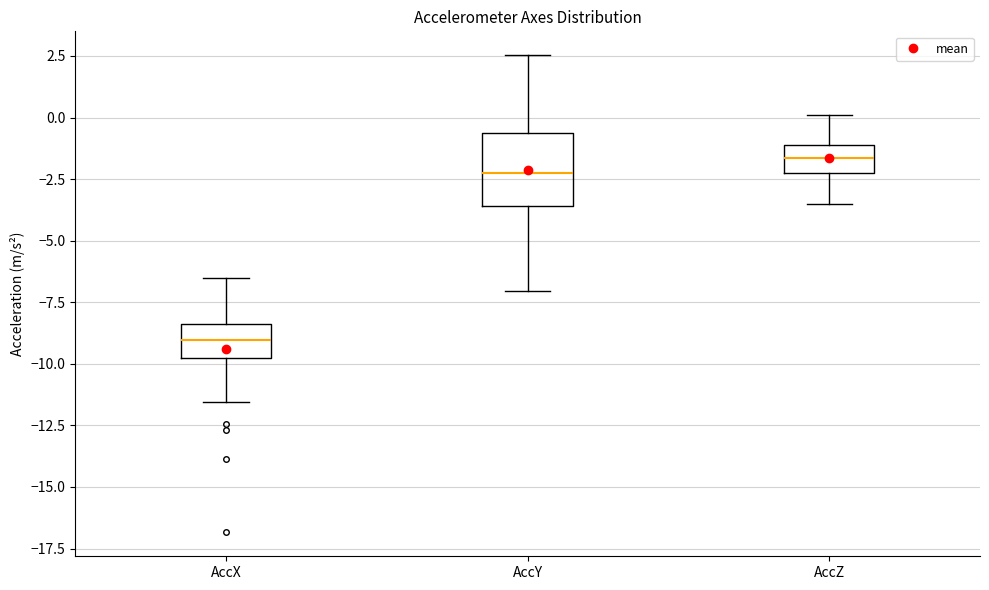

Where is the lower edge of the box for AccX on the y-axis? The values are not printed on the chart, so give them approximately, as read against the axis.

-10.0